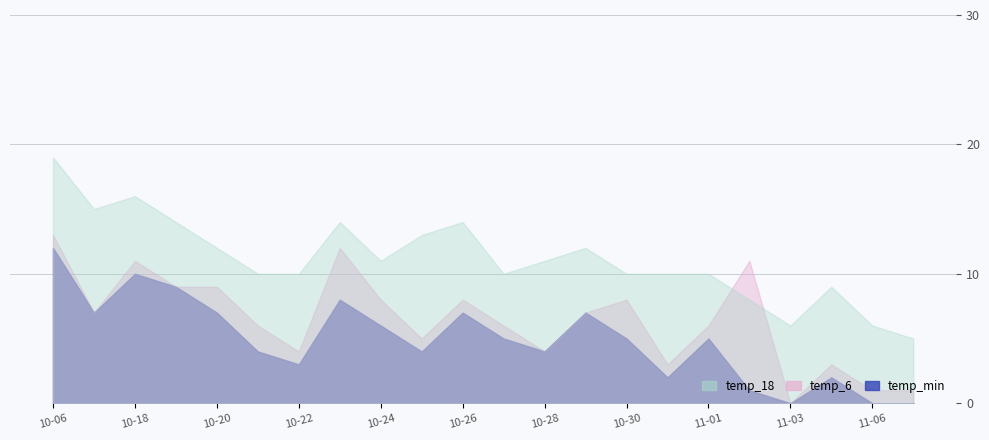

In temp_18, how many points are lower than both neighbors (excluding endpoints)?

4